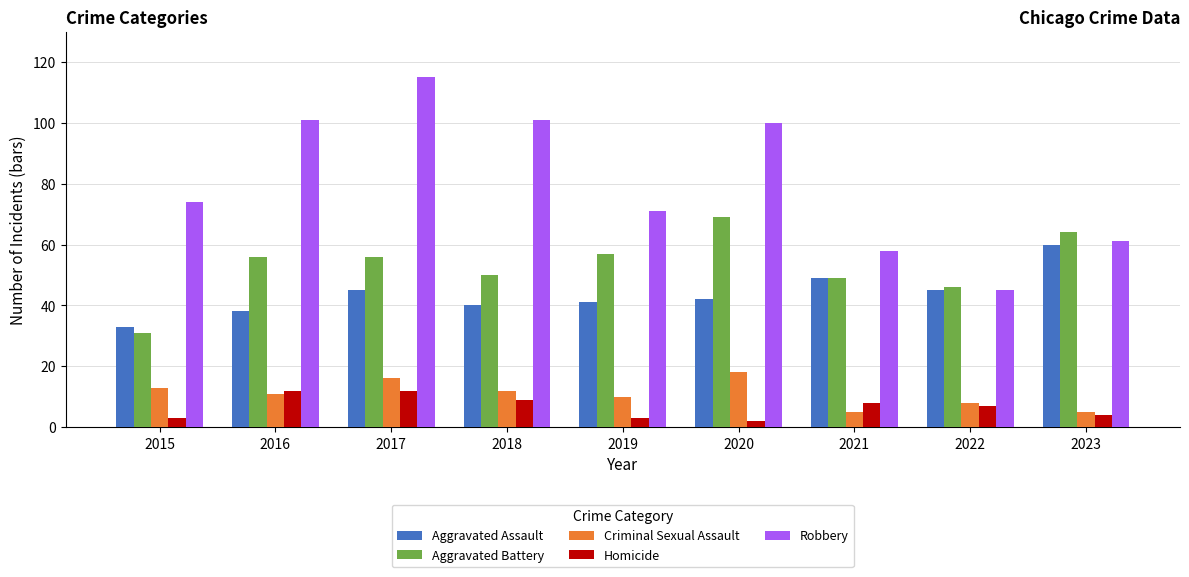

What is the difference between the second highest and minimum values in the Aggravated Battery series?

33